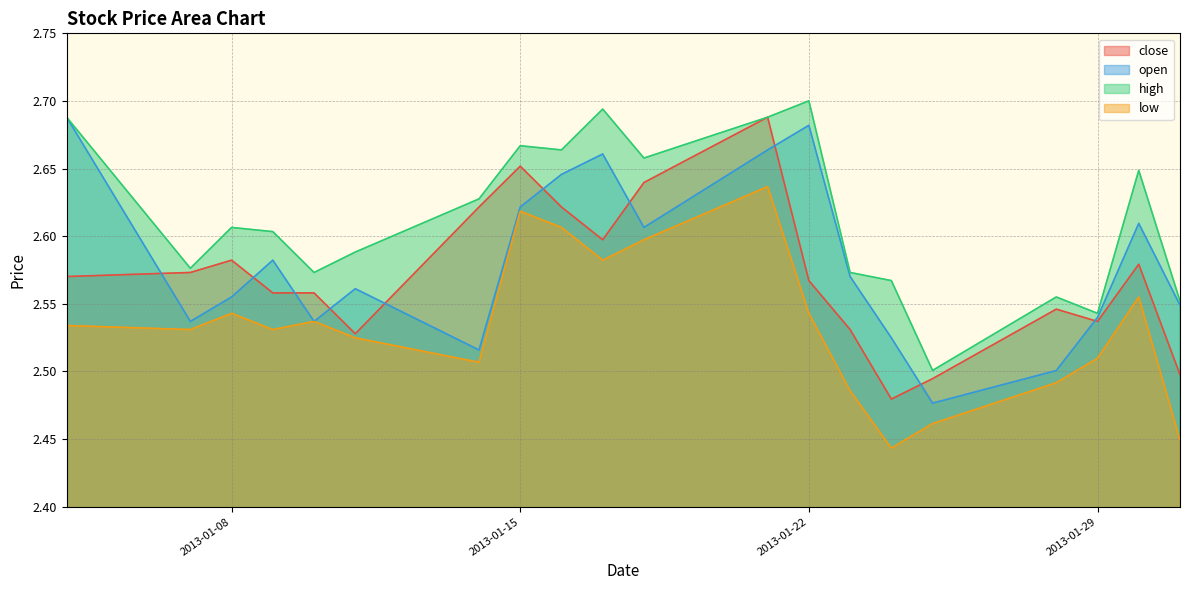

What is the smallest value displayed?

2.4